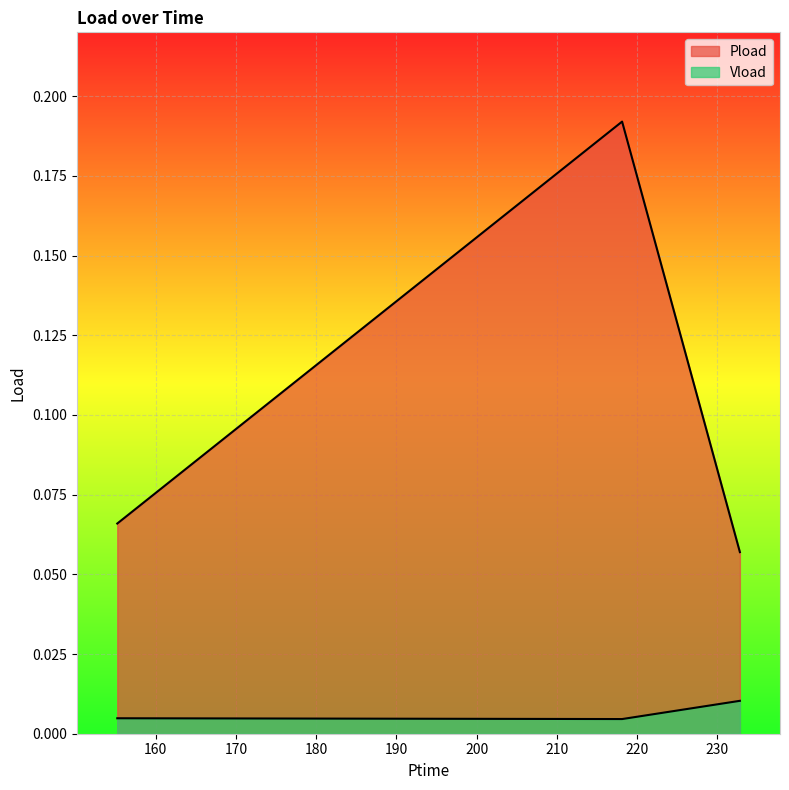

What is the label of the 3rd point from the right?

155.202